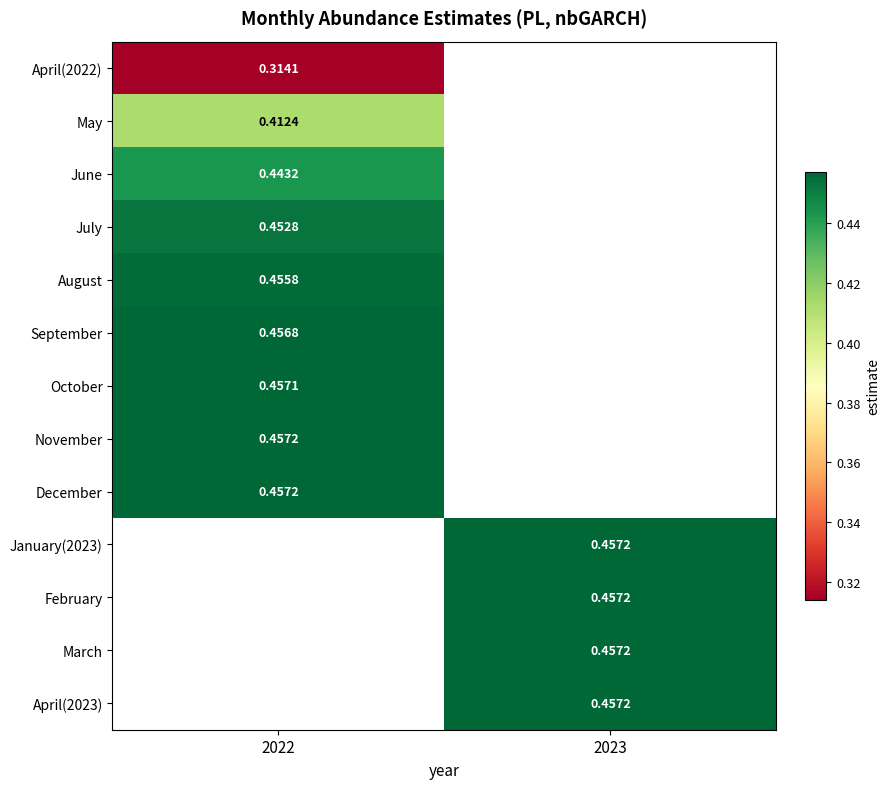

List the series in order of their overall mean, lowest first.

April(2022), May, June, July, August, September, October, November, December, January(2023), February, March, April(2023)